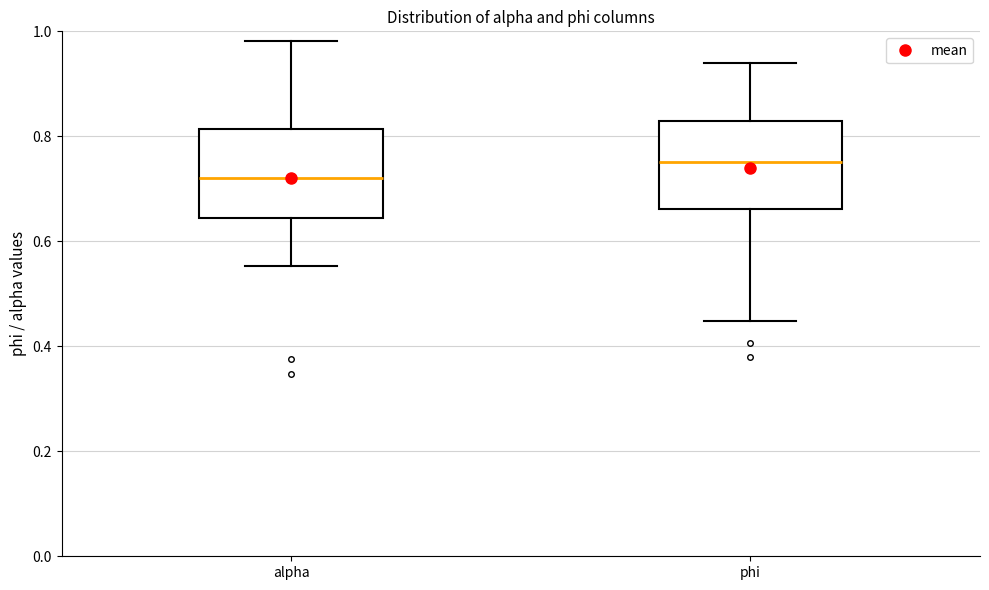

Where is the lower edge of the box for alpha on the y-axis? The values are not printed on the chart, so give them approximately, as read against the axis.

0.64